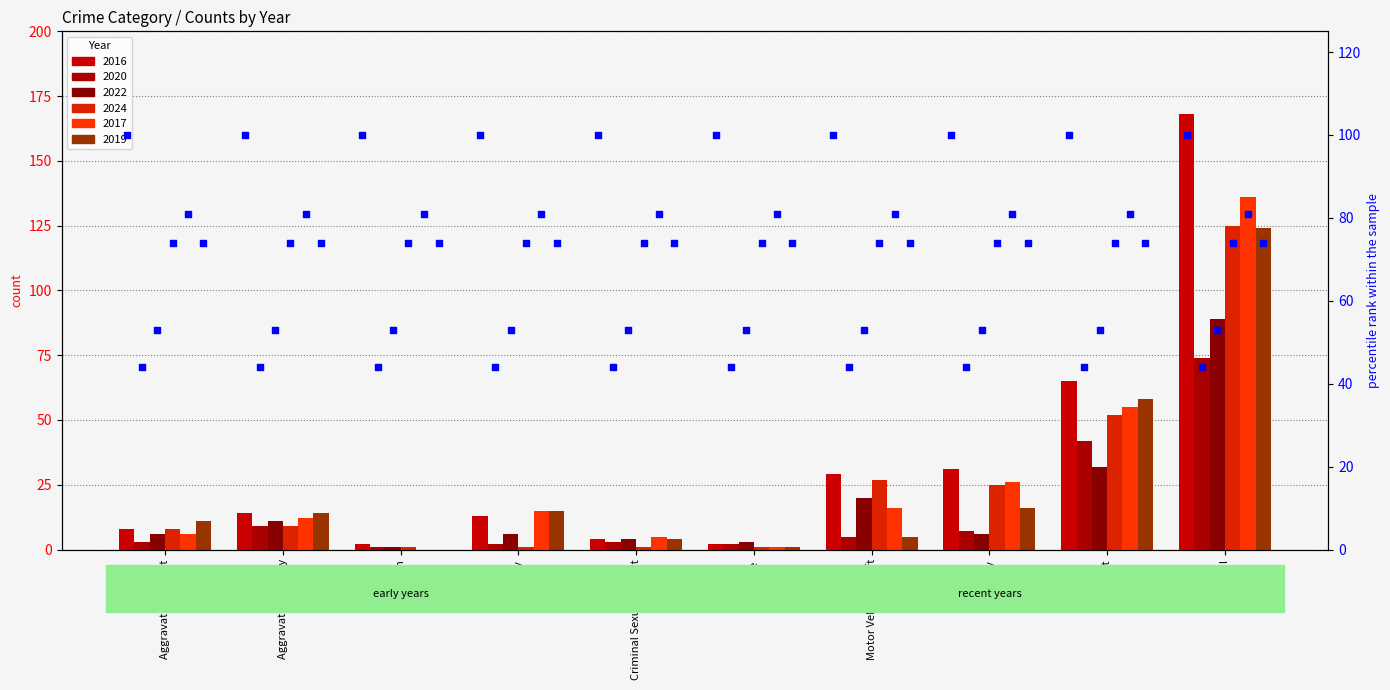

Which series has the largest Y range (max minus min)?

2016